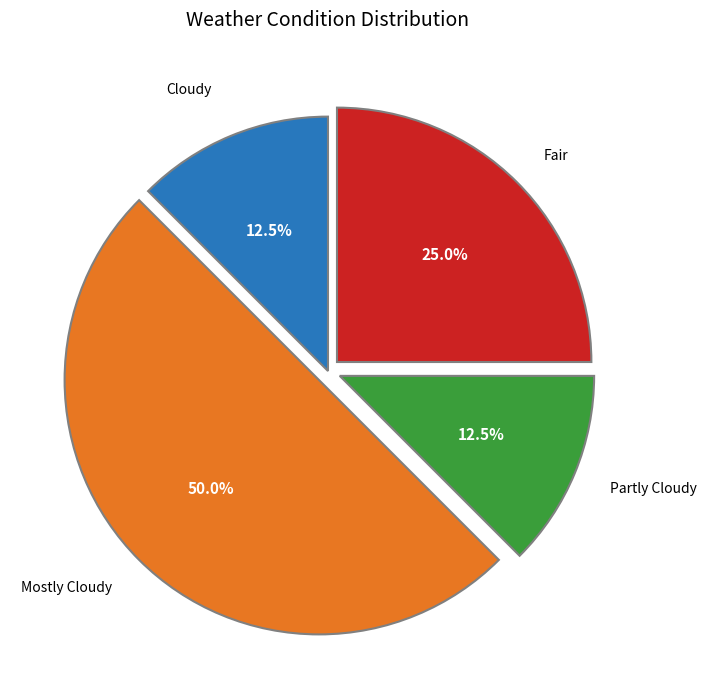

Is there a majority slice in this chart?

No